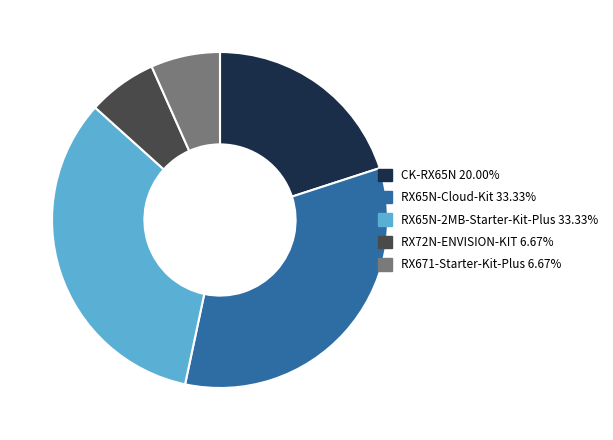

Combined, do RX65N-Cloud-Kit and RX671-Starter-Kit-Plus account for over 50%?

No